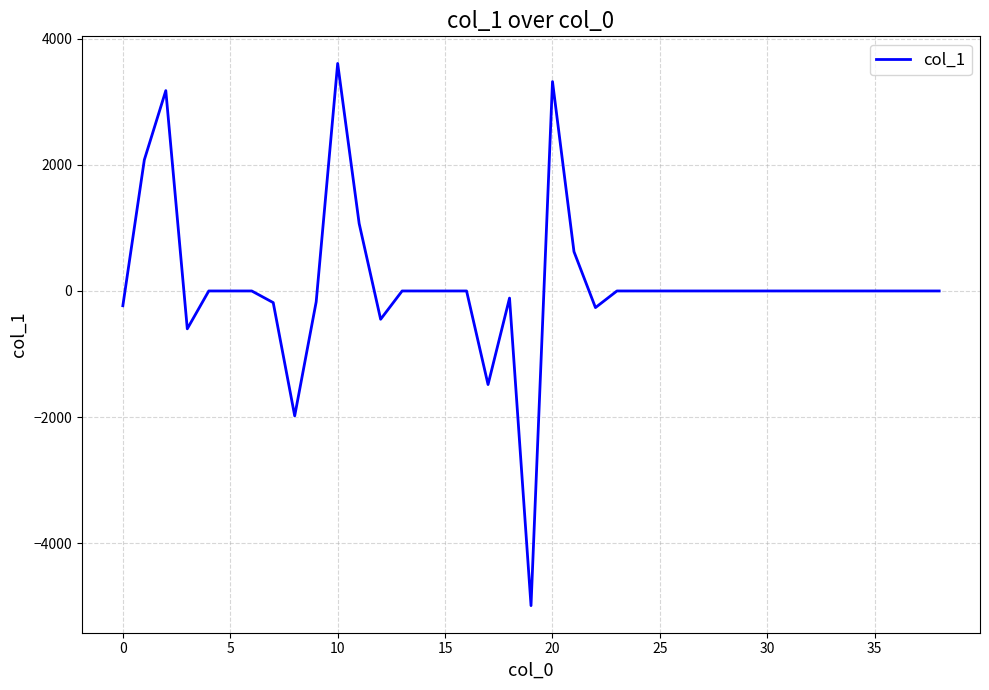

What is the maximum value shown in the chart?

3610.5